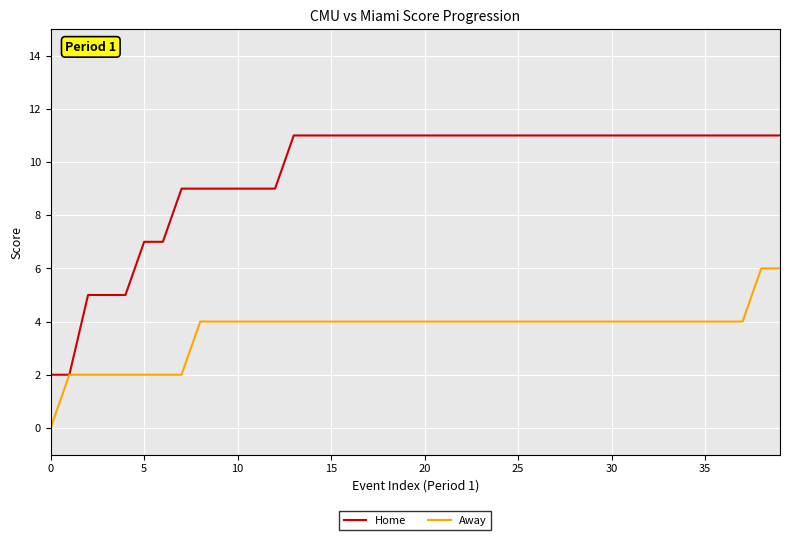

What is the highest value of the Away series?

6